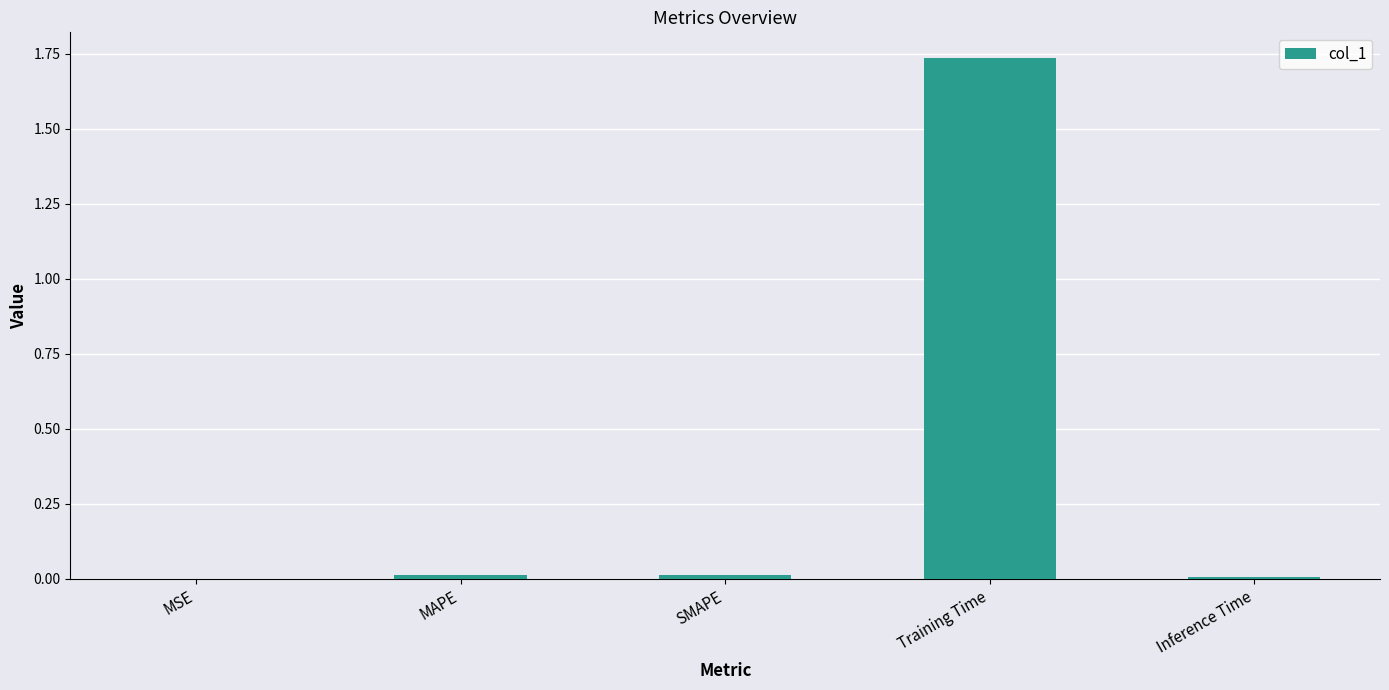

At which category does the chart reach its peak across all series?

Training Time